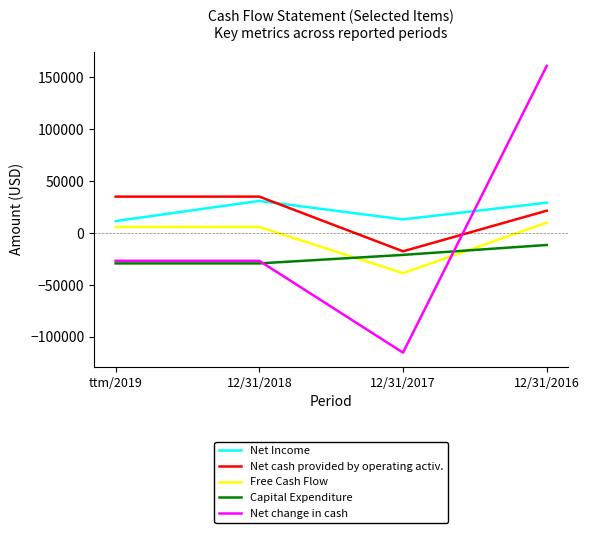

Which series ends up on top after the final intersection of Net cash provided by operating activ. and Net change in cash?

Net change in cash